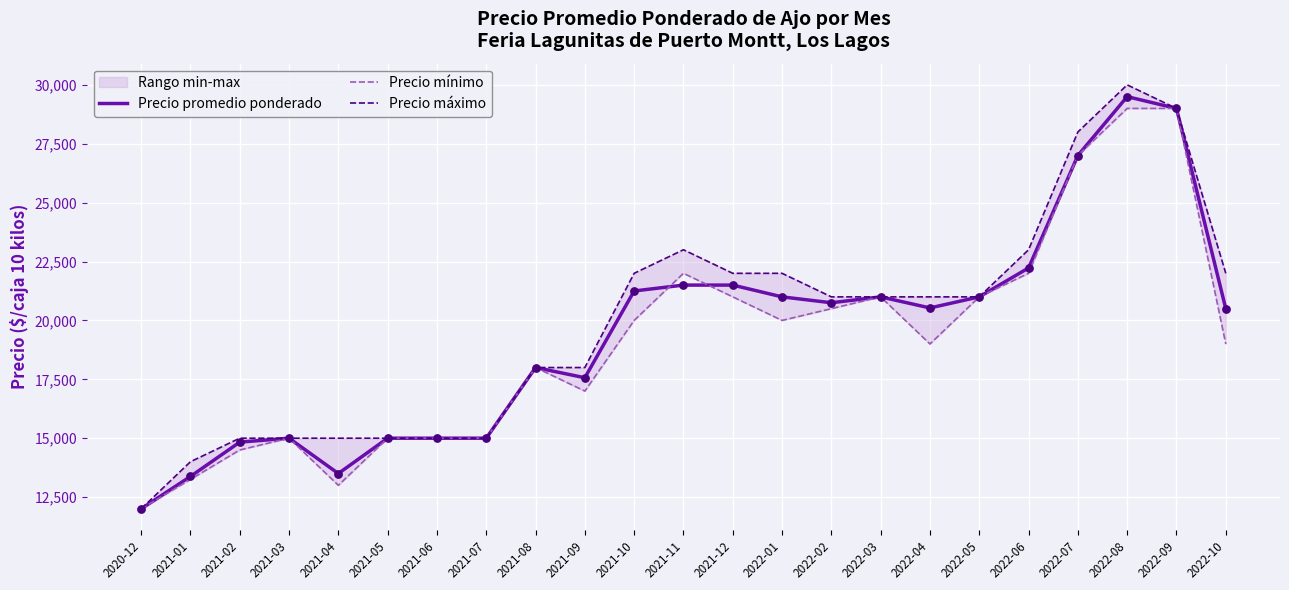

Which series has the largest Y range (max minus min)?

Precio máximo